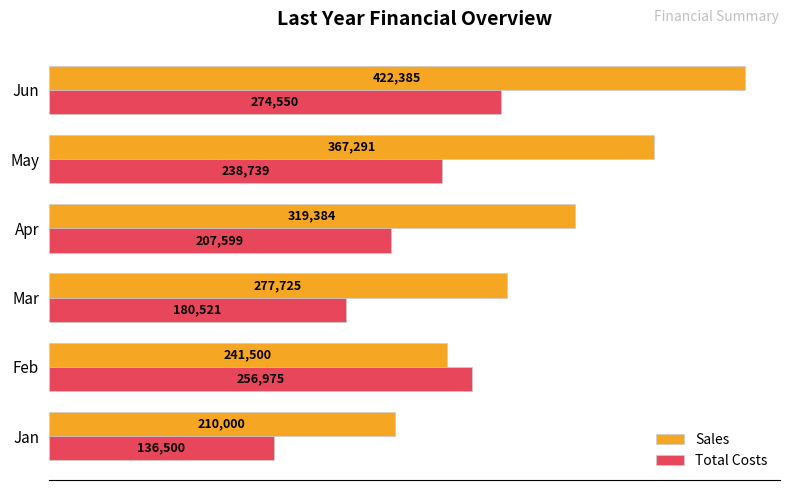

How many categories are shown in the chart?

6